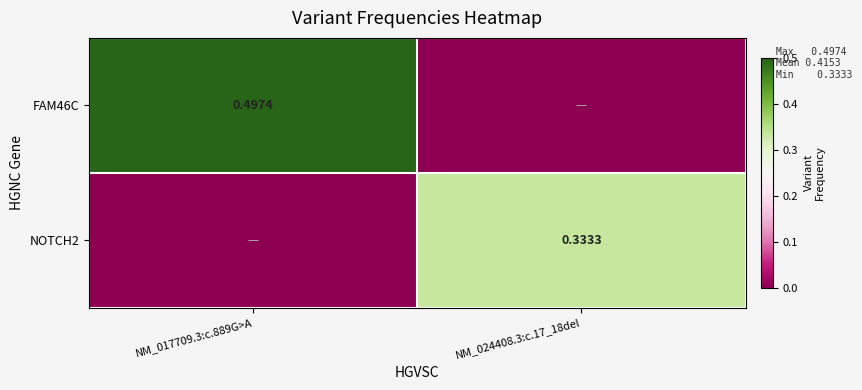

Is the value of FAM46C at NM_017709.3:c.889G>A greater than the value of NOTCH2 at NM_024408.3:c.17_18del?

Yes